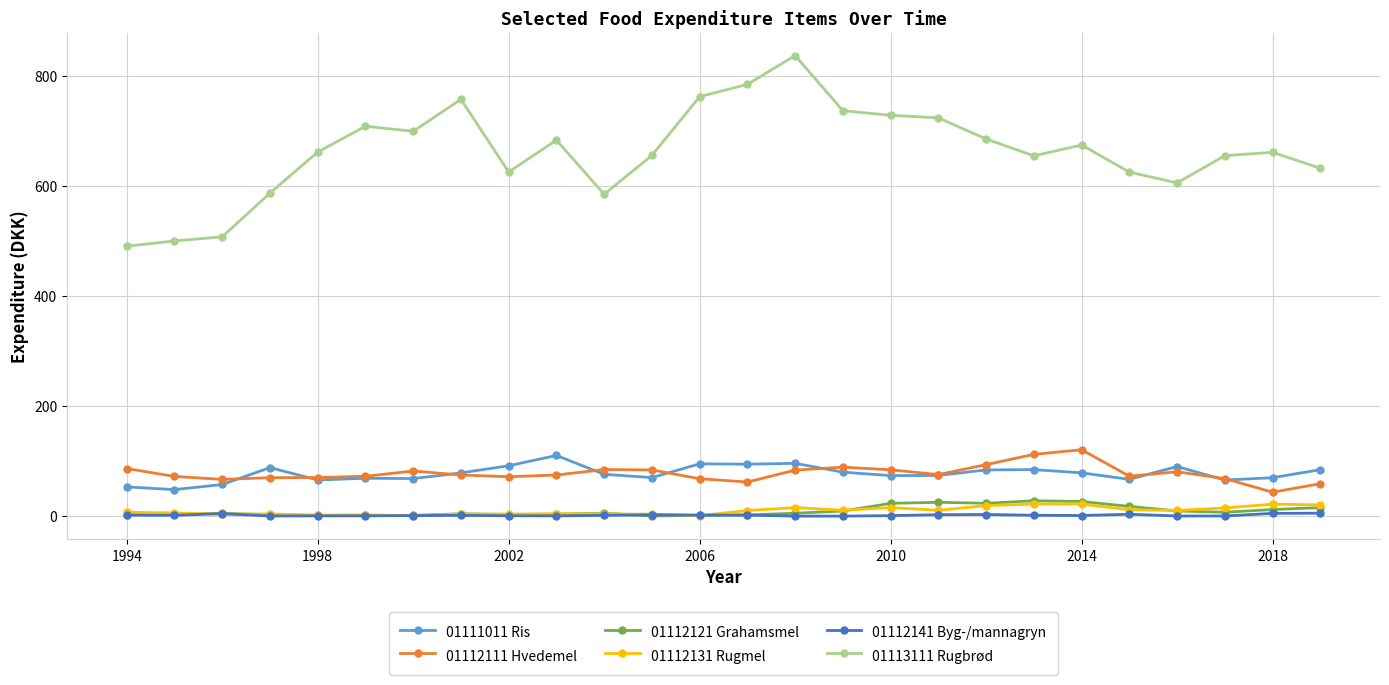

What is the value of the 01113111 Rugbrød point at the 15th from the left?

836.8